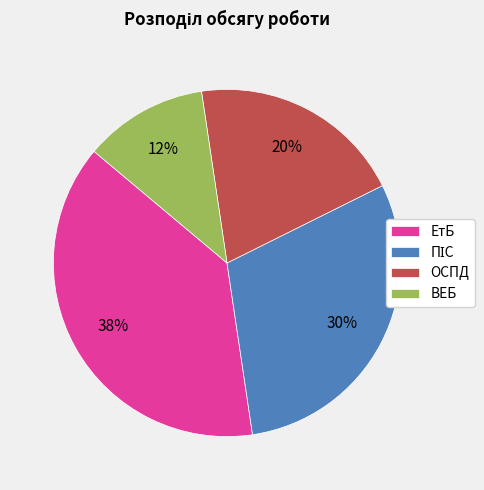

How many segments does this pie chart have?

4